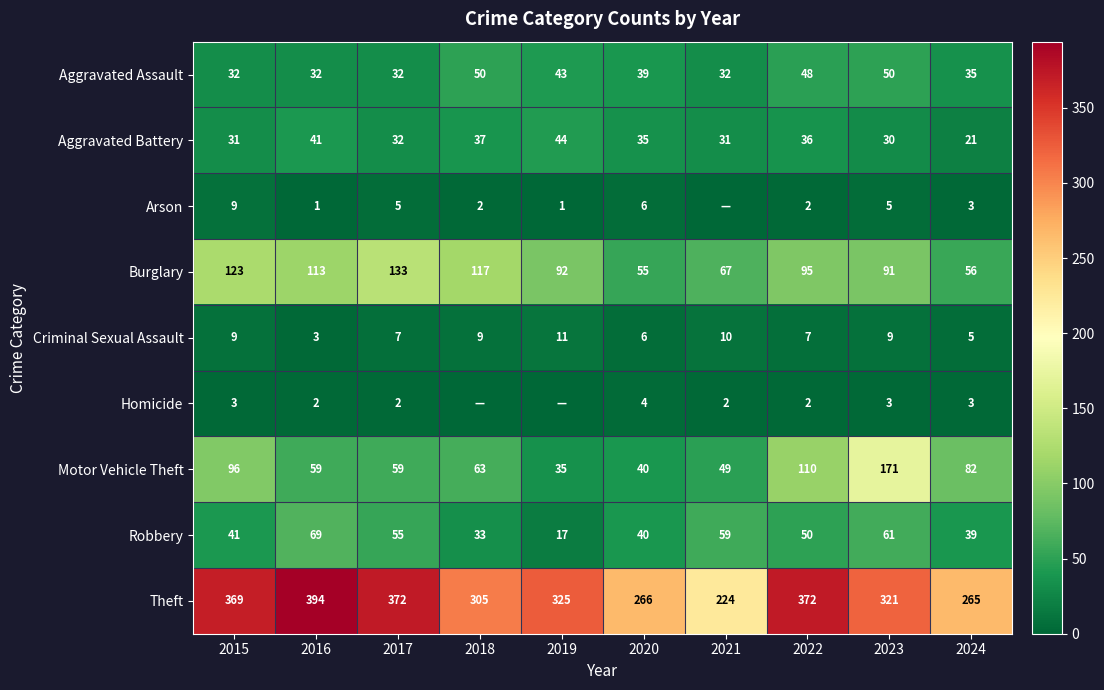

Which label corresponds to the smallest value in the chart?

2021